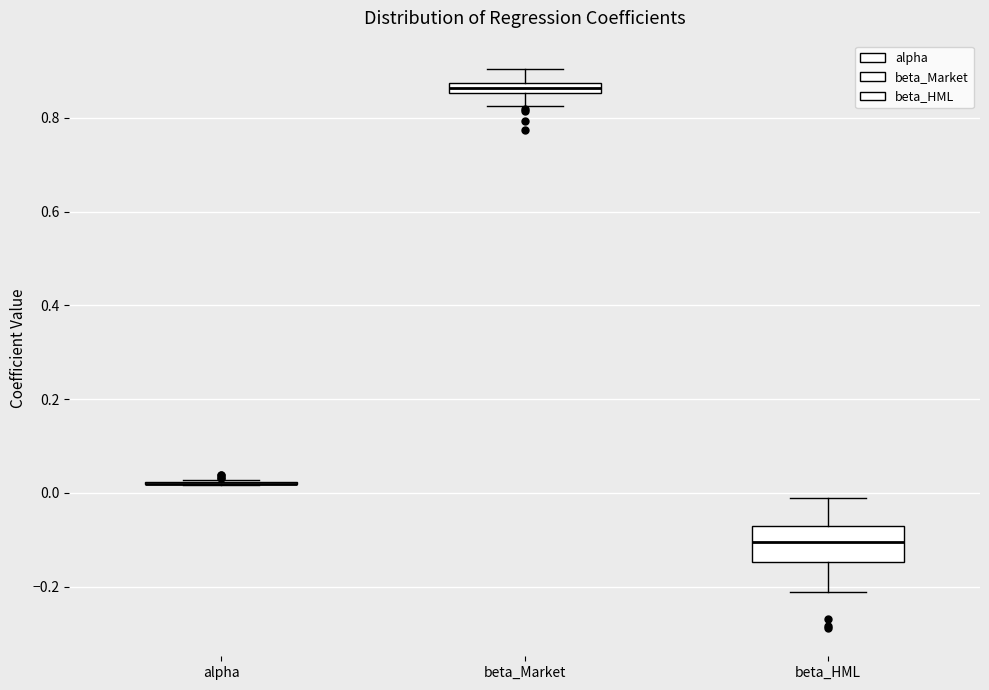

Comparing the boxes themselves (not the whiskers), which one is the tallest?

beta_HML